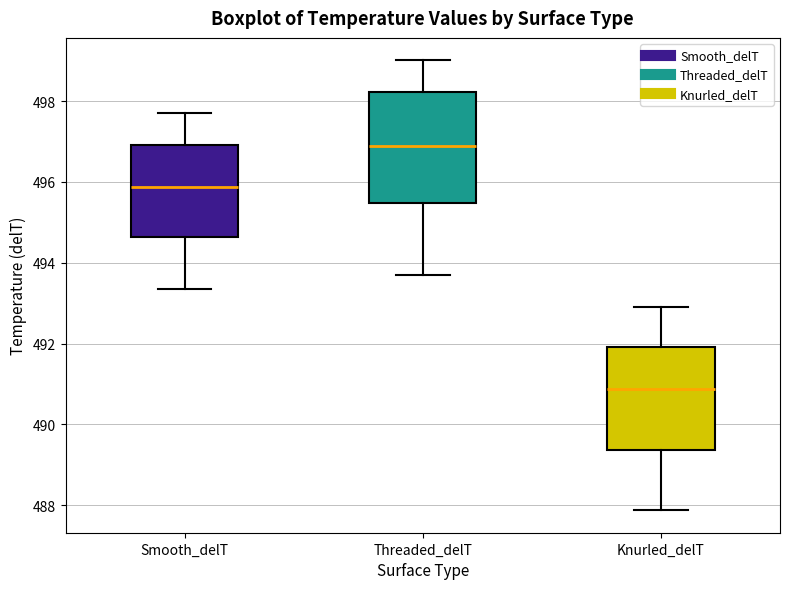

Reading left to right, transcribe this box plot: for each box, give where its median line is, the range the box spans, and where its two whiskers end, as read against the y-axis. The values are not printed on the chart, so give them approximately, as read against the axis.

Smooth_delT: median 495.8, box 494.6 to 497.0, whiskers 493.4 to 497.8
Threaded_delT: median 497.0, box 495.4 to 498.2, whiskers 493.8 to 499.0
Knurled_delT: median 490.8, box 489.4 to 492.0, whiskers 487.8 to 492.8